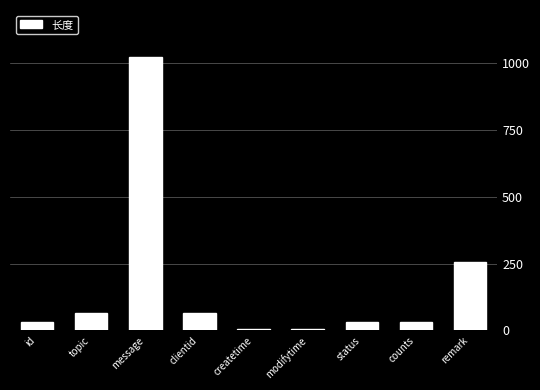

How many data points are less than 32?

2